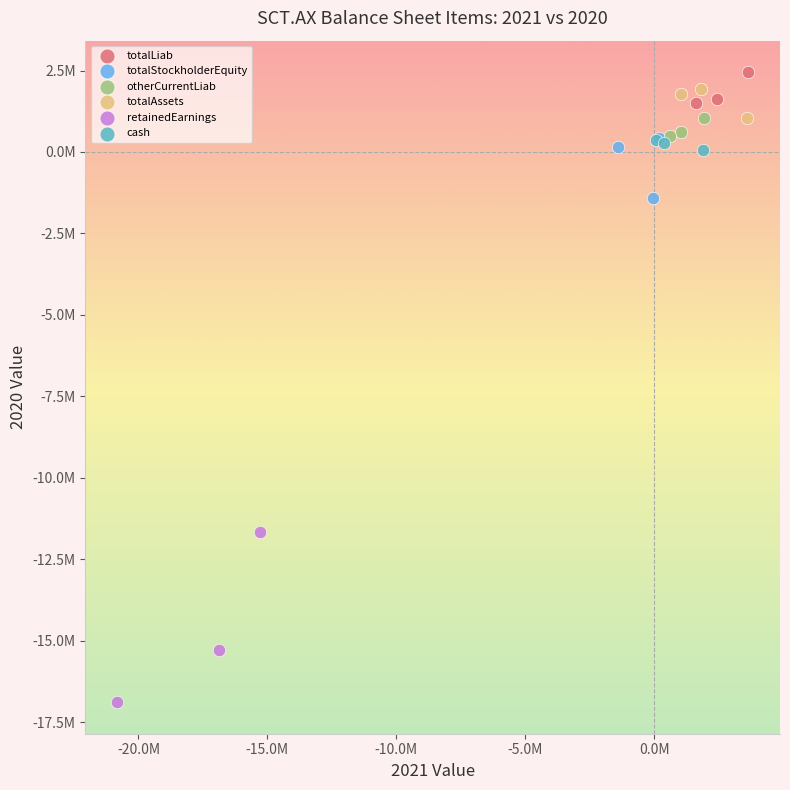

Which series reaches the maximum Y coordinate?

totalLiab